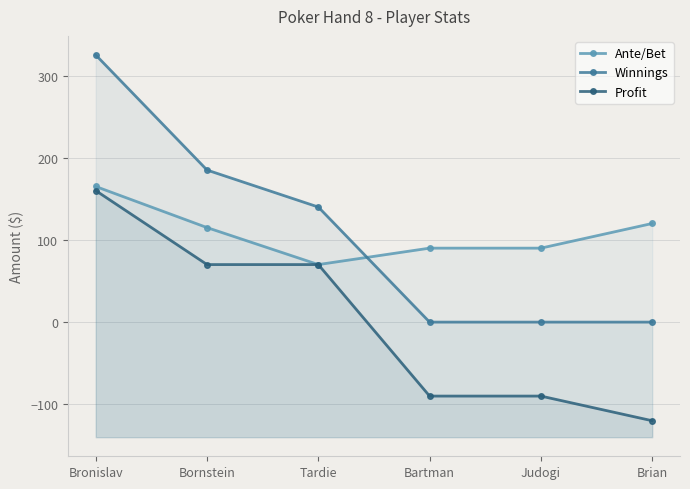

Which series has the largest range (max minus min)?

Winnings